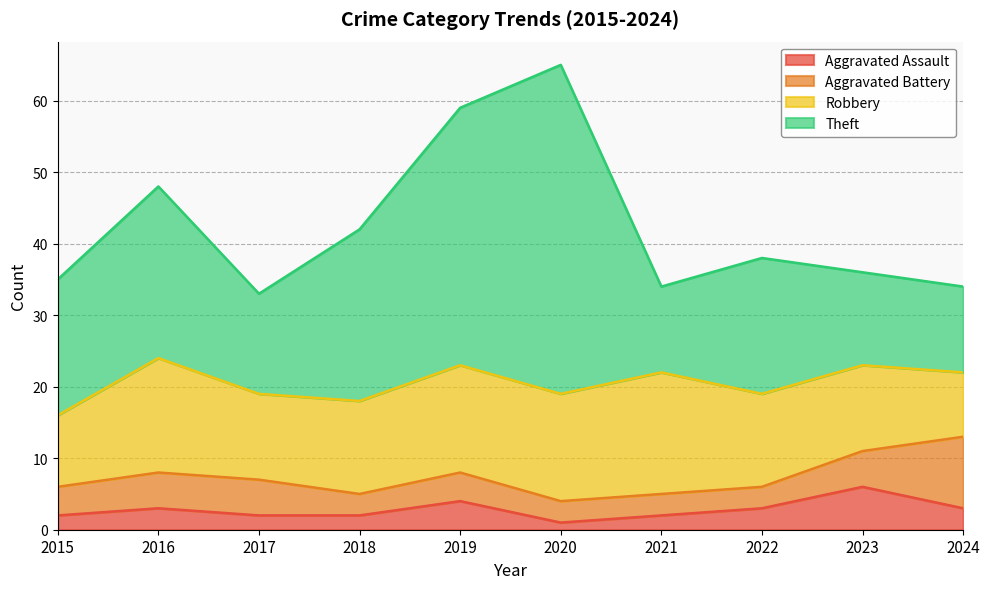

Which series has the largest range (max minus min)?

Theft